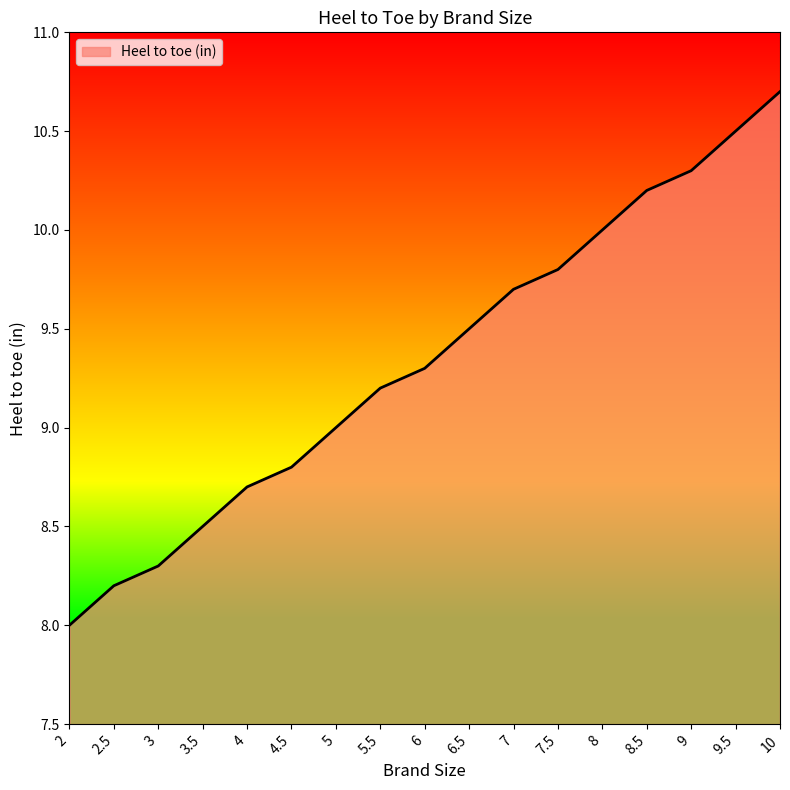

What is the difference between the second highest and second lowest values?

2.3